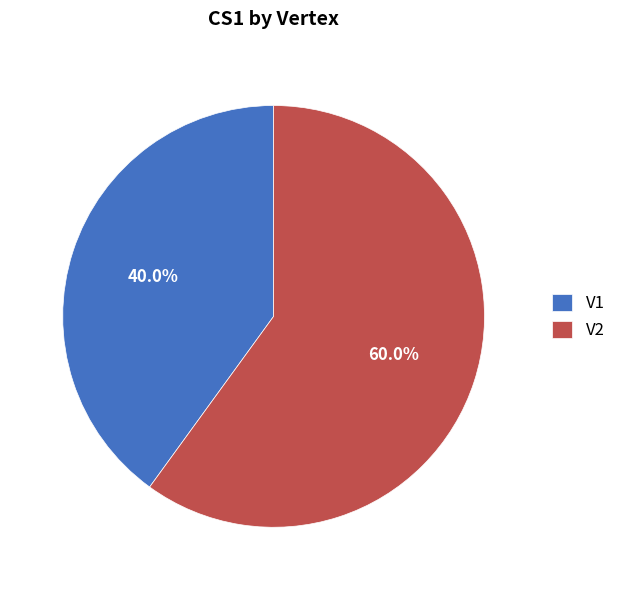

Does V2 represent more than half of the total?

Yes